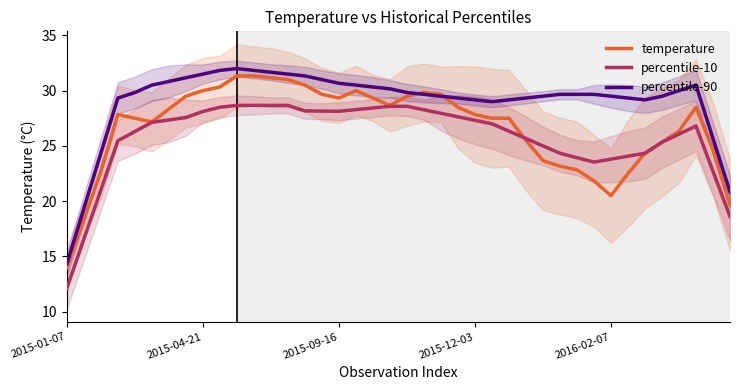

The value of percentile-10 at 21 is 28.3. True or false?

True